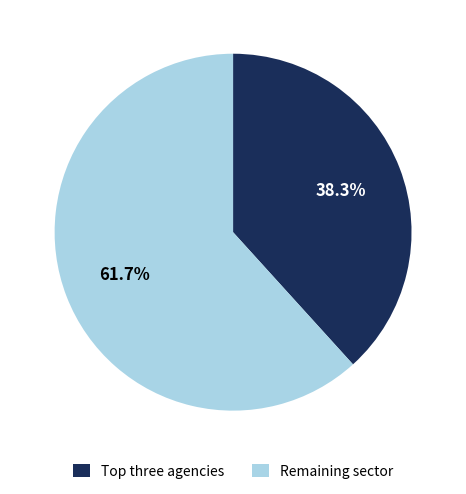

Which category has the smallest portion of the pie?

Top three agencies